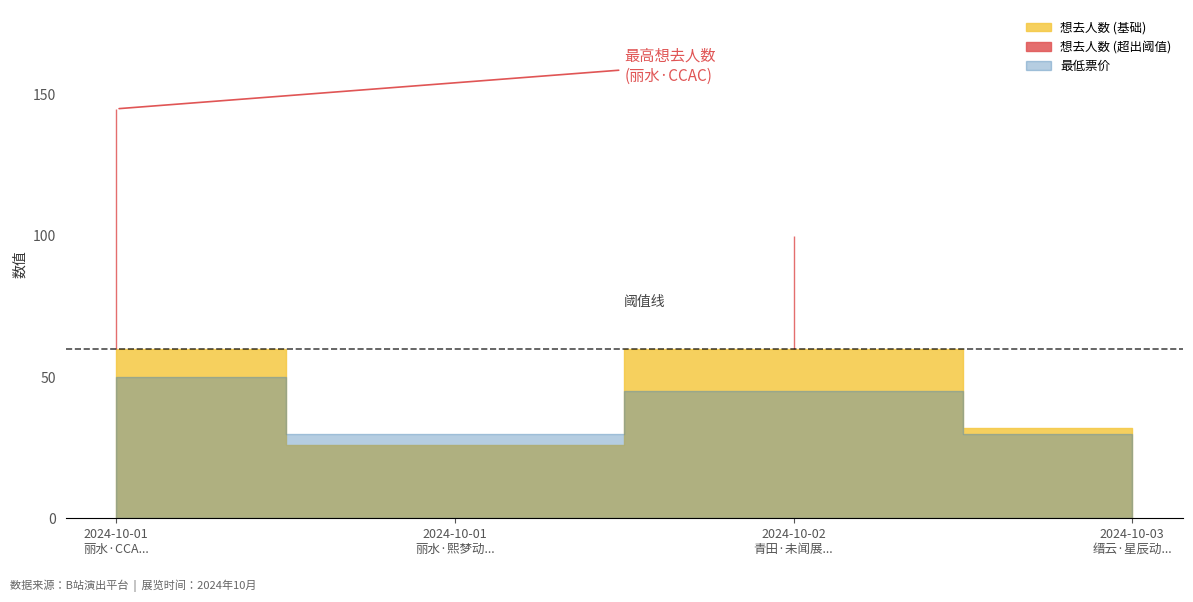

Reading left to right, extract all data points from this chart.

想去人数: 丽水·CCAC动漫游戏嘉年华=145.0	丽水·熙梦动漫游戏展=26.0	青田·未闻展名国漫嘉年华=100.0	缙云·星辰动漫游戏展嘉年华=32.0
最低票价: 丽水·CCAC动漫游戏嘉年华=50.0	丽水·熙梦动漫游戏展=29.9	青田·未闻展名国漫嘉年华=45.0	缙云·星辰动漫游戏展嘉年华=29.9